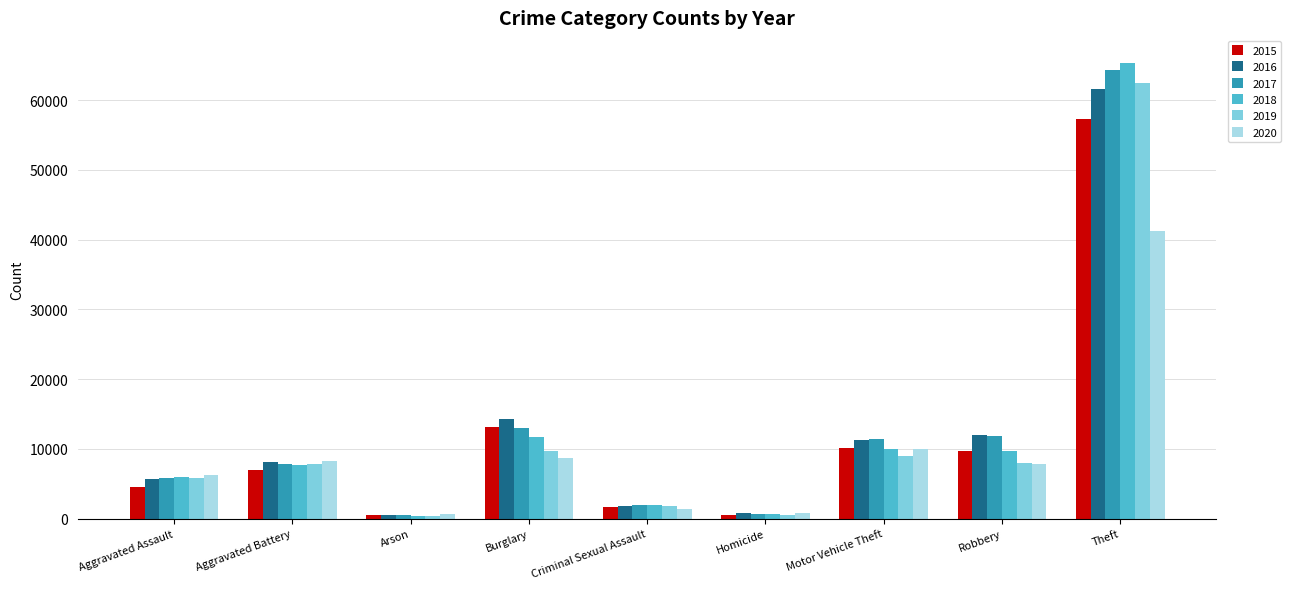

Which series changed the most between Motor Vehicle Theft and Robbery?

2020